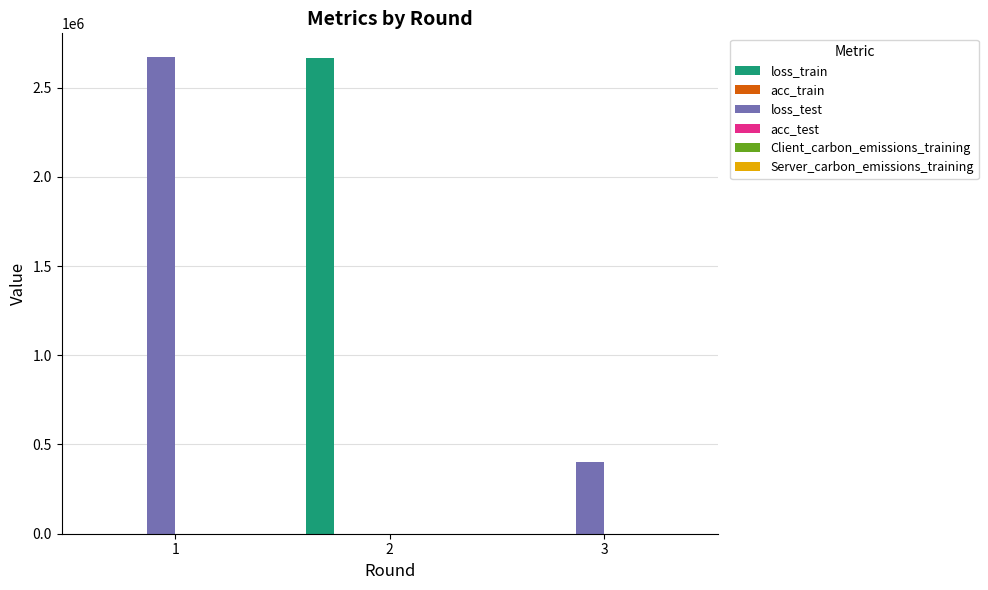

Between 2 and 3, which series saw the biggest shift?

loss_train